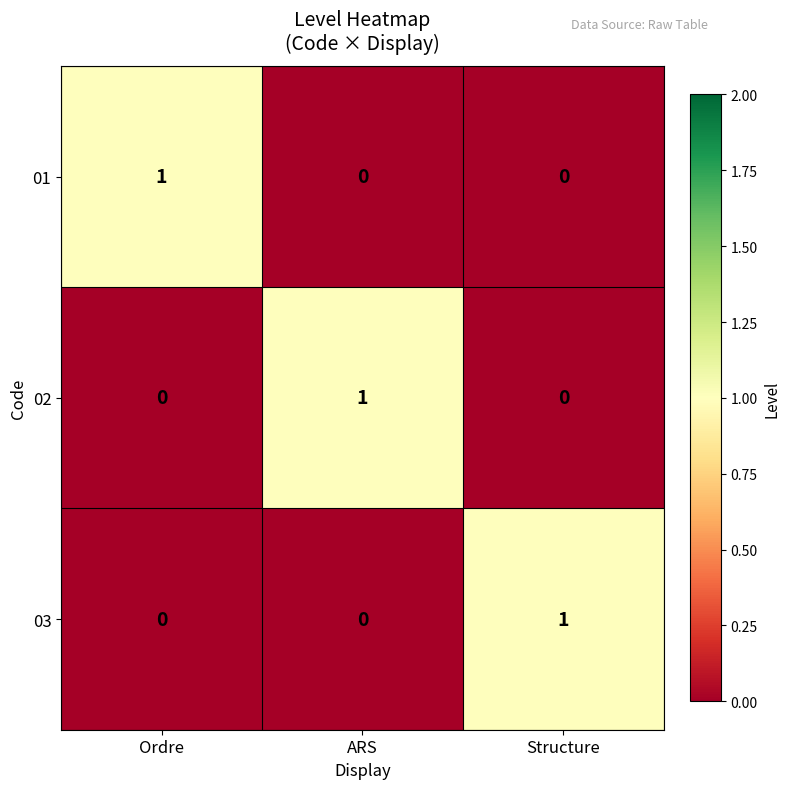

True or false: 01 has a value of 0 at ARS.

True